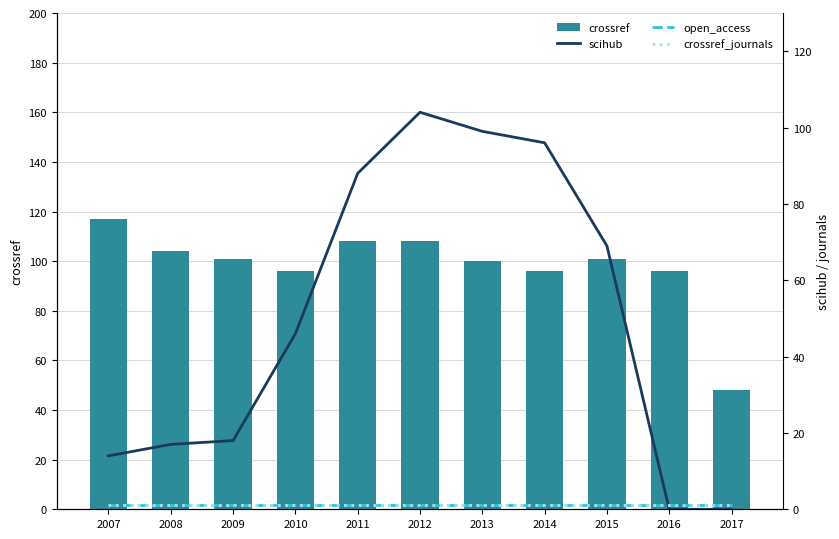

Which series has the widest spread of values?

scihub